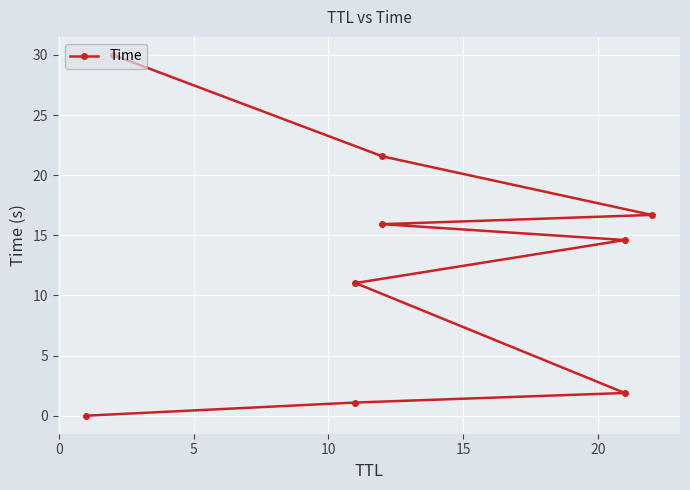

What is the average value?

12.5